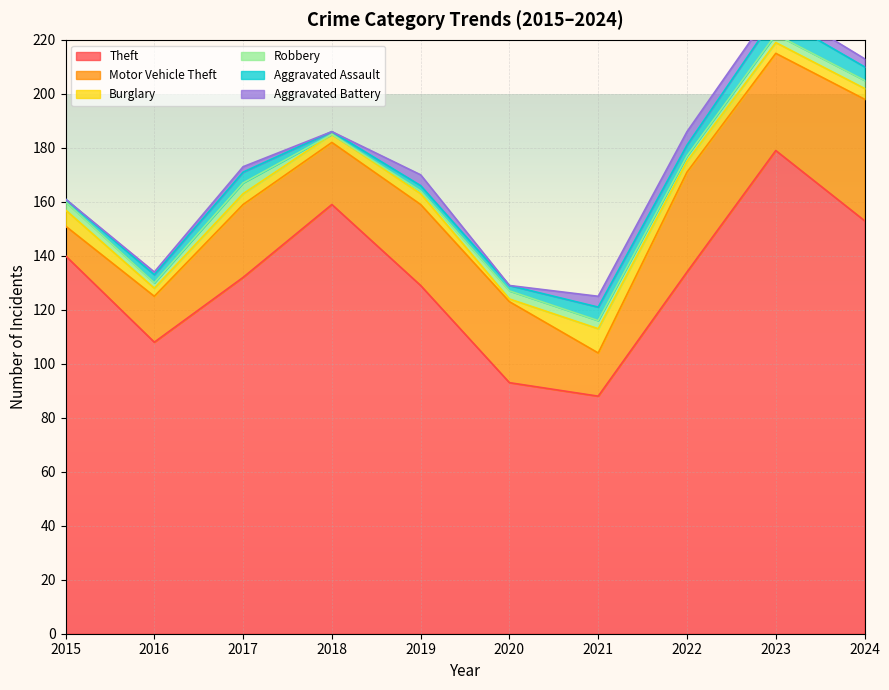

Does the chart display data point markers on the line(s)?

No